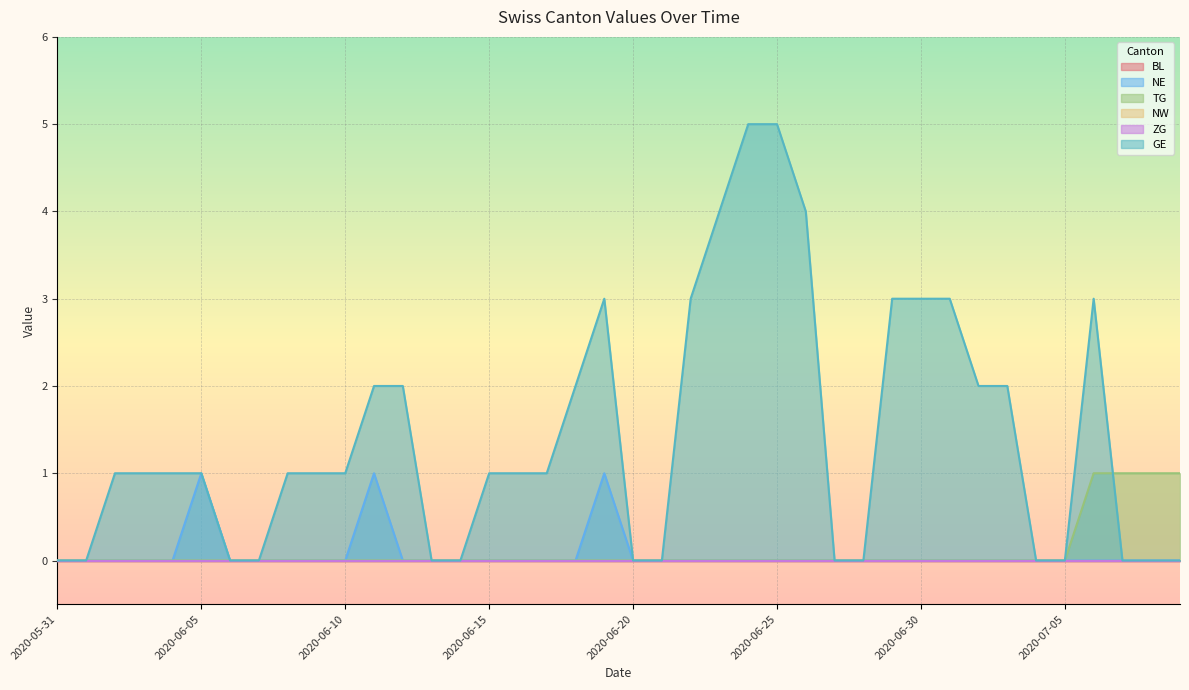

Reading right to left, list all the values displayed in this chart.

NE: 2020-07-09=0	2020-07-08=0	2020-07-07=0	2020-07-06=0	2020-07-05=0	2020-07-04=0	2020-07-03=0	2020-07-02=0	2020-07-01=0	2020-06-30=0	2020-06-29=0	2020-06-28=0	2020-06-27=0	2020-06-26=0	2020-06-25=0	2020-06-24=0	2020-06-23=0	2020-06-22=0	2020-06-21=0	2020-06-20=0	2020-06-19=1	2020-06-18=0	2020-06-17=0	2020-06-16=0	2020-06-15=0	2020-06-14=0	2020-06-13=0	2020-06-12=0	2020-06-11=1	2020-06-10=0	2020-06-09=0	2020-06-08=0	2020-06-07=0	2020-06-06=0	2020-06-05=1	2020-06-04=0	2020-06-03=0	2020-06-02=0	2020-06-01=0	2020-05-31=0
TG: 2020-07-09=1	2020-07-08=1	2020-07-07=1	2020-07-06=1	2020-07-05=0	2020-07-04=0	2020-07-03=0	2020-07-02=0	2020-07-01=0	2020-06-30=0	2020-06-29=0	2020-06-28=0	2020-06-27=0	2020-06-26=0	2020-06-25=0	2020-06-24=0	2020-06-23=0	2020-06-22=0	2020-06-21=0	2020-06-20=0	2020-06-19=0	2020-06-18=0	2020-06-17=0	2020-06-16=0	2020-06-15=0	2020-06-14=0	2020-06-13=0	2020-06-12=0	2020-06-11=0	2020-06-10=0	2020-06-09=0	2020-06-08=0	2020-06-07=0	2020-06-06=0	2020-06-05=0	2020-06-04=0	2020-06-03=0	2020-06-02=0	2020-06-01=0	2020-05-31=0
GE: 2020-07-09=0	2020-07-08=0	2020-07-07=0	2020-07-06=3	2020-07-05=0	2020-07-04=0	2020-07-03=2	2020-07-02=2	2020-07-01=3	2020-06-30=3	2020-06-29=3	2020-06-28=0	2020-06-27=0	2020-06-26=4	2020-06-25=5	2020-06-24=5	2020-06-23=4	2020-06-22=3	2020-06-21=0	2020-06-20=0	2020-06-19=3	2020-06-18=2	2020-06-17=1	2020-06-16=1	2020-06-15=1	2020-06-14=0	2020-06-13=0	2020-06-12=2	2020-06-11=2	2020-06-10=1	2020-06-09=1	2020-06-08=1	2020-06-07=0	2020-06-06=0	2020-06-05=1	2020-06-04=1	2020-06-03=1	2020-06-02=1	2020-06-01=0	2020-05-31=0